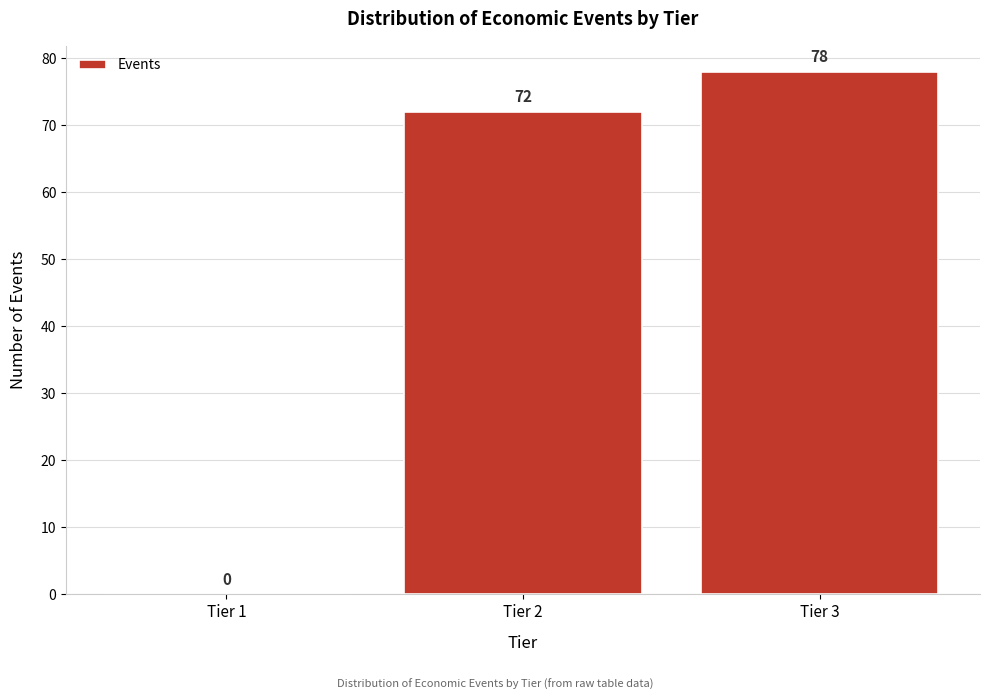

Reading left to right, transcribe all the data shown in this chart.

Tier 1=0	Tier 2=72	Tier 3=78